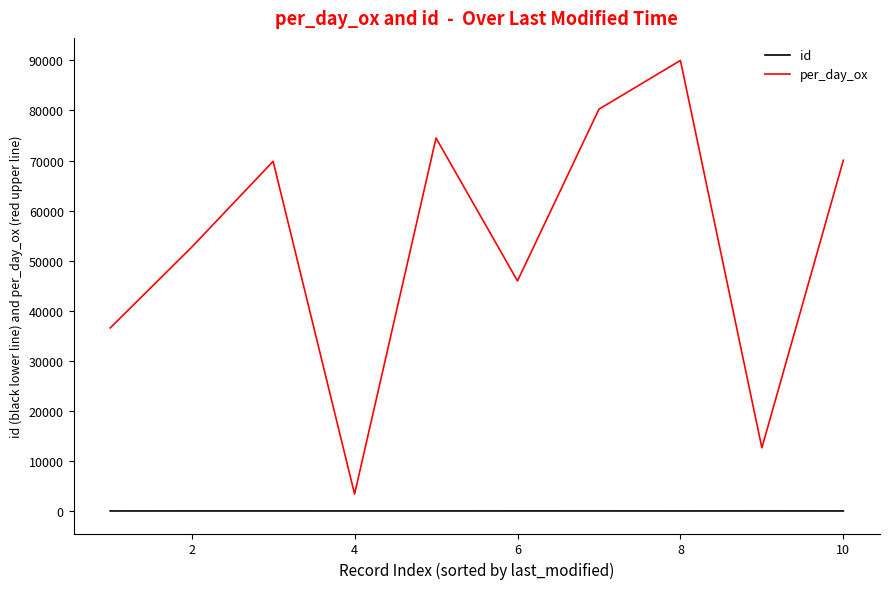

Which series has the largest total across all categories?

per_day_ox